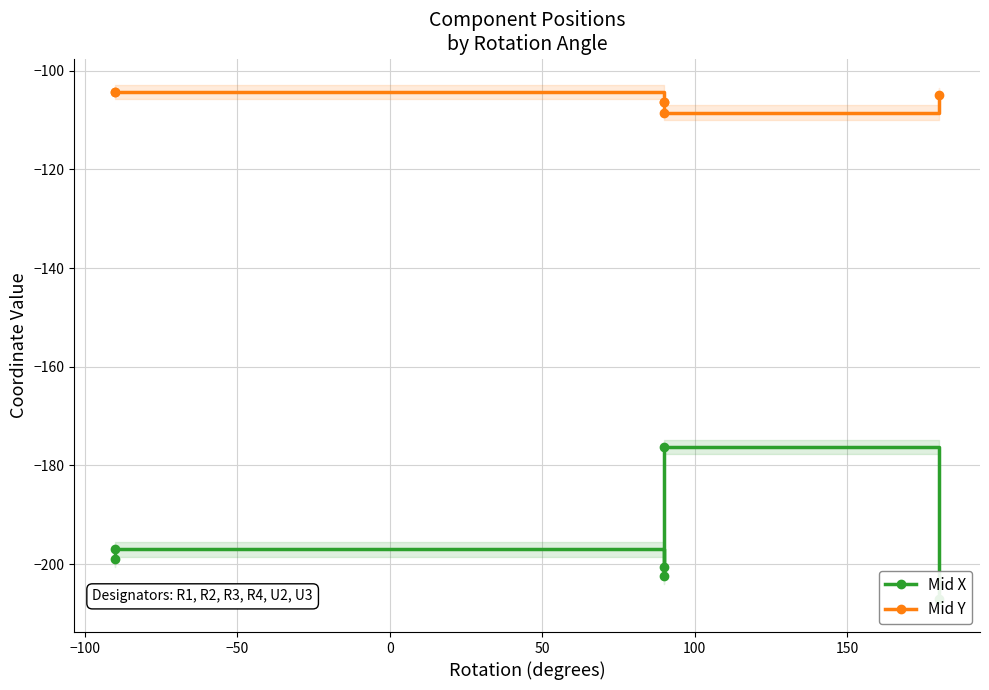

What is the sum of the Mid X values at 50 and 100?

-383.3